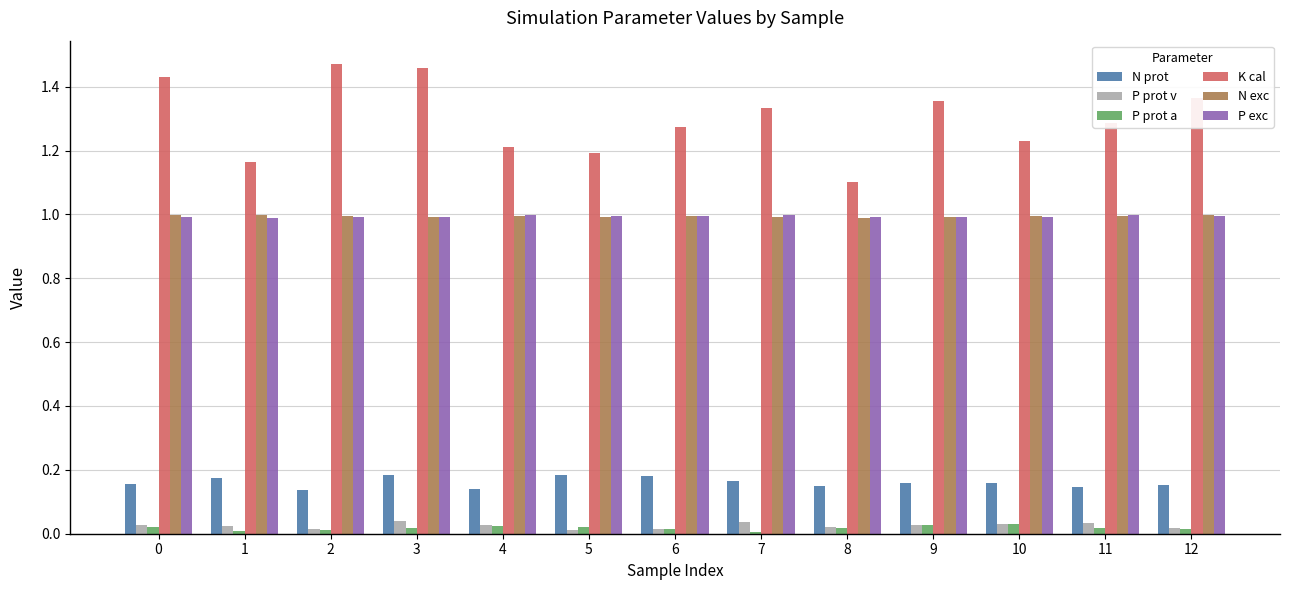

What is the value of the N exc bar at the 13th from the left?

1.0